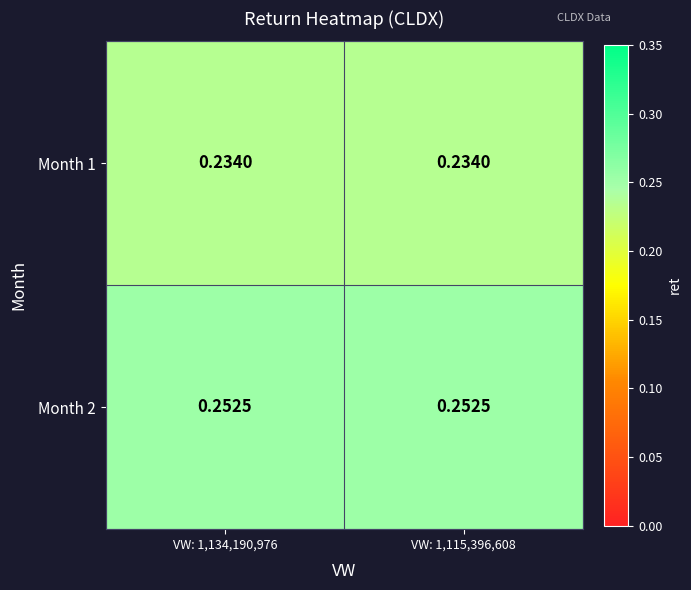

Is the value of Month 2 at VW: 1,134,190,976 greater than the value of Month 1 at VW: 1,134,190,976?

Yes